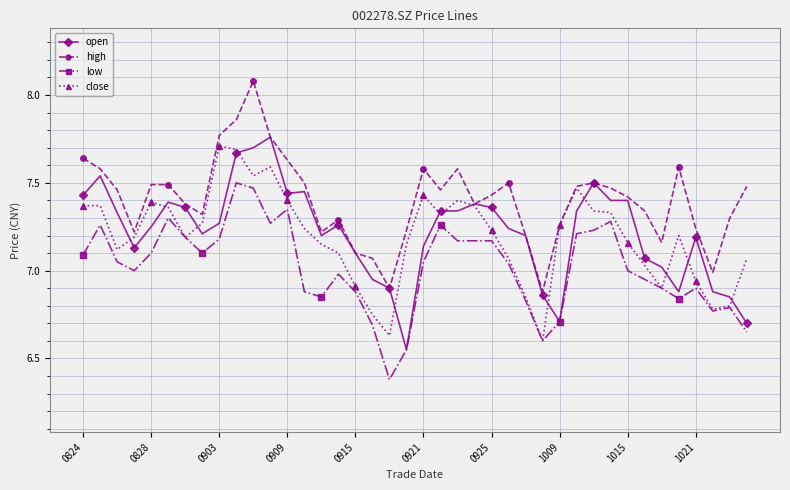

At how many categories does at least one series exceed 6?

40